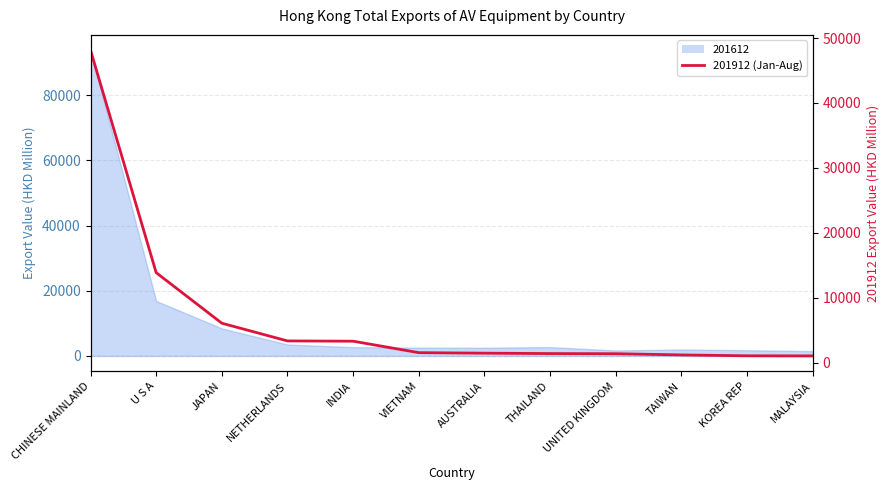

What is the label of the 6th point from the right?

AUSTRALIA